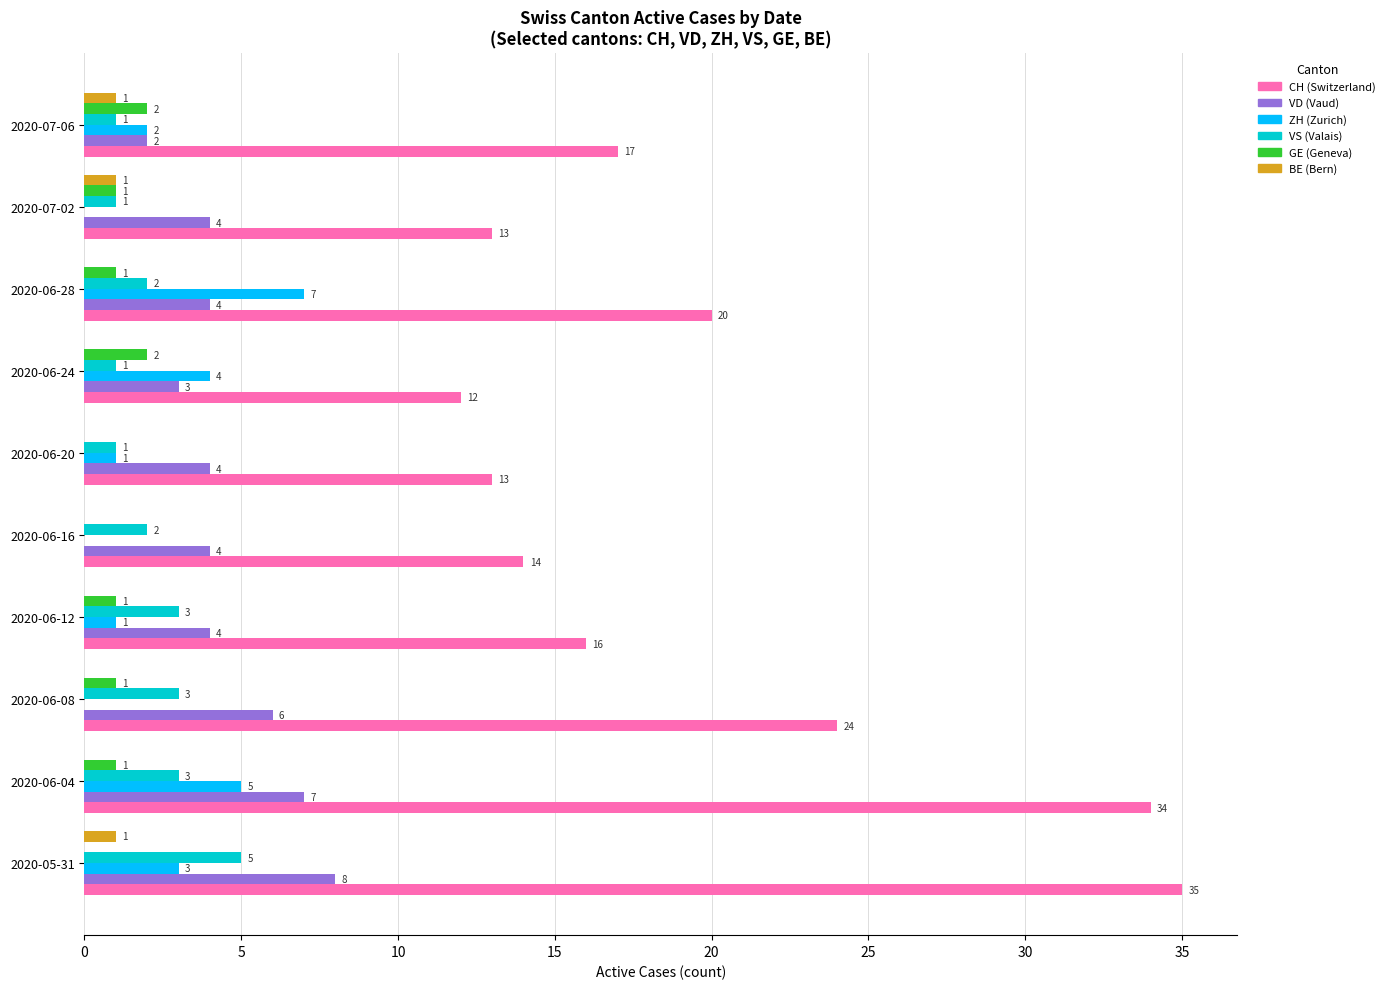

At which category is the sum across all series the highest?

2020-05-31